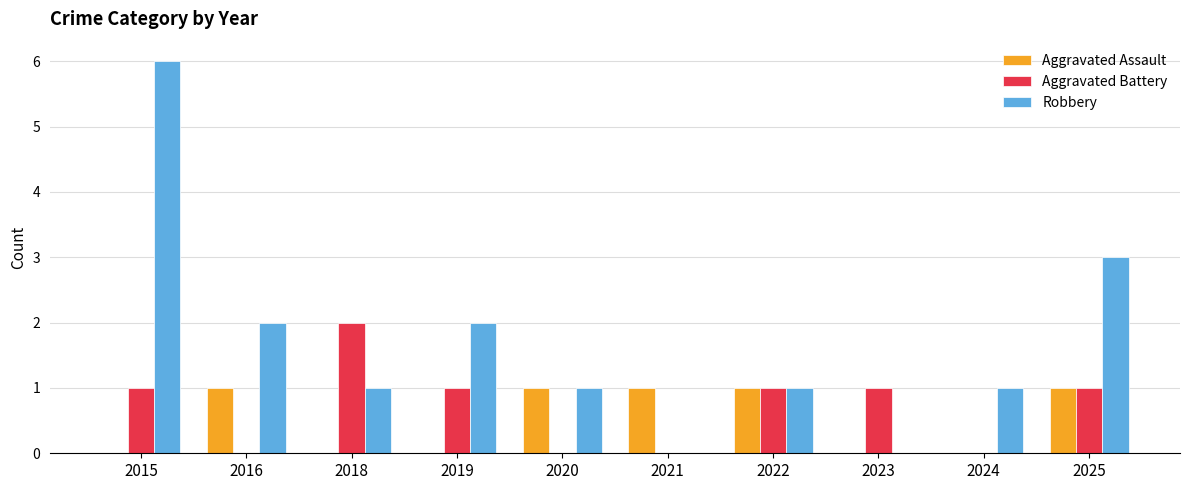

What is the difference between the Aggravated Assault values at 2022 and 2018?

1